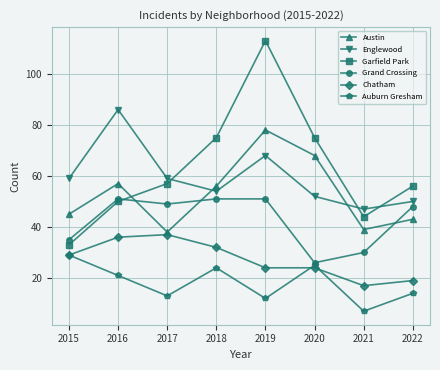

Rank the series by their maximum value, from lowest to highest.

Auburn Gresham, Chatham, Grand Crossing, Austin, Englewood, Garfield Park